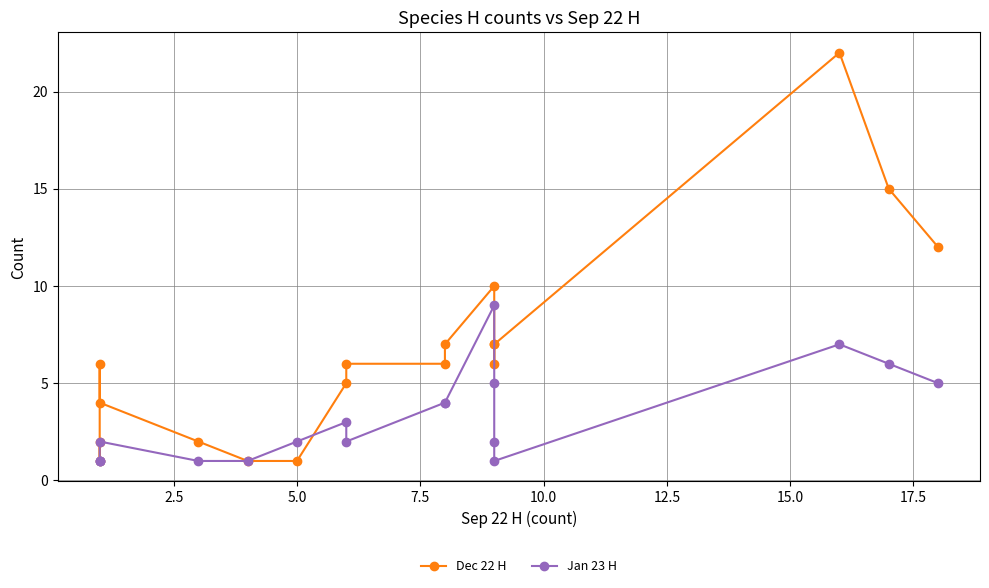

Rank the series by their maximum value, from highest to lowest.

Dec 22 H, Jan 23 H